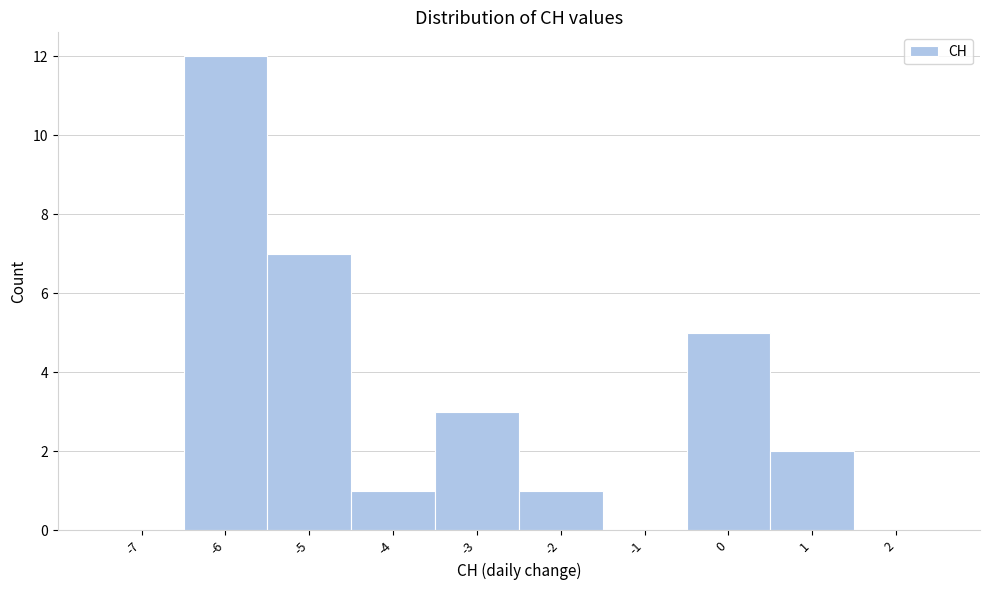

What is the height of the bar covering -2.5 to -1.5 on the x-axis? The values are not printed on the chart, so give them approximately, as read against the axis.

1